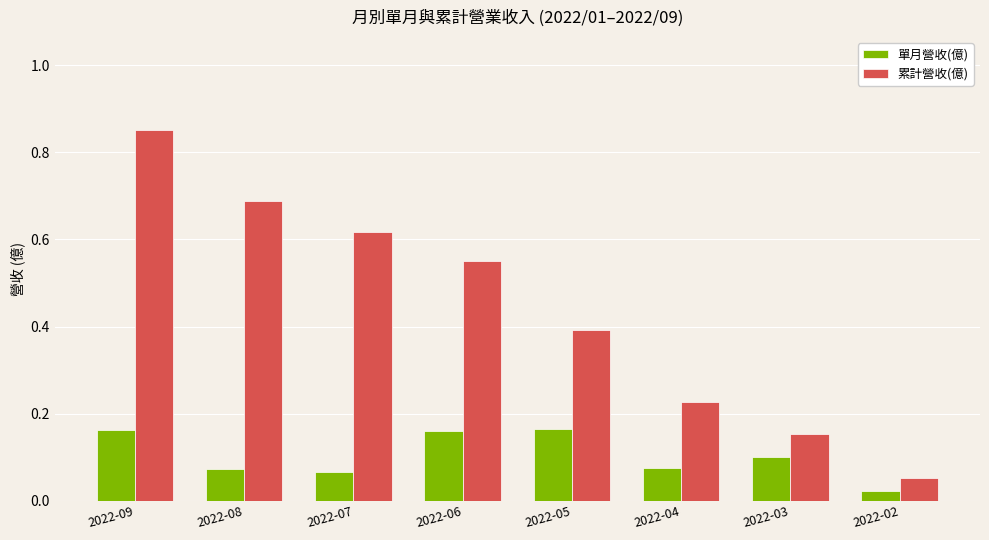

At which category is the sum across all series the highest?

2022-09